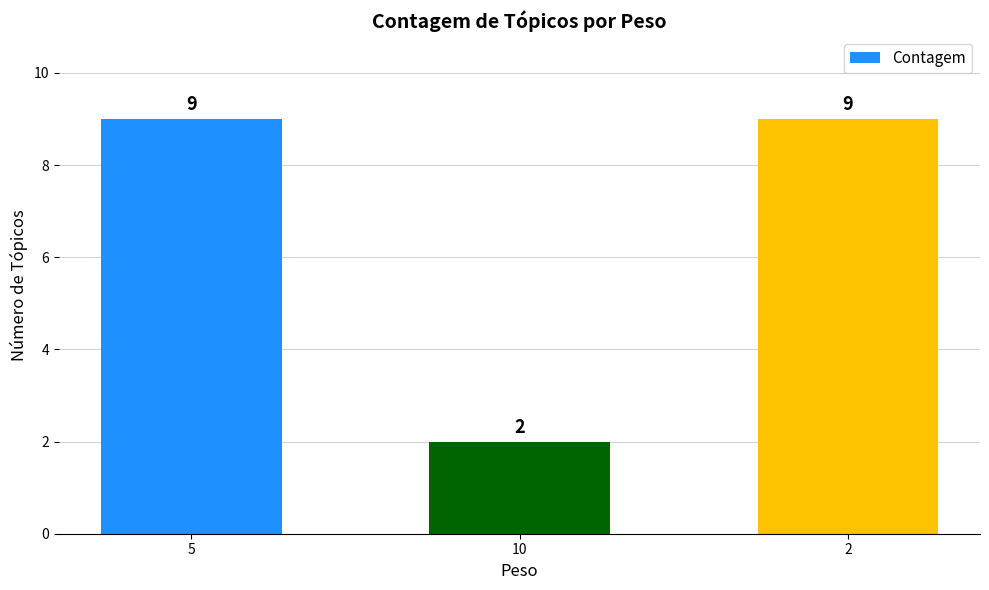

What is the label of the 3rd bar from the right?

5